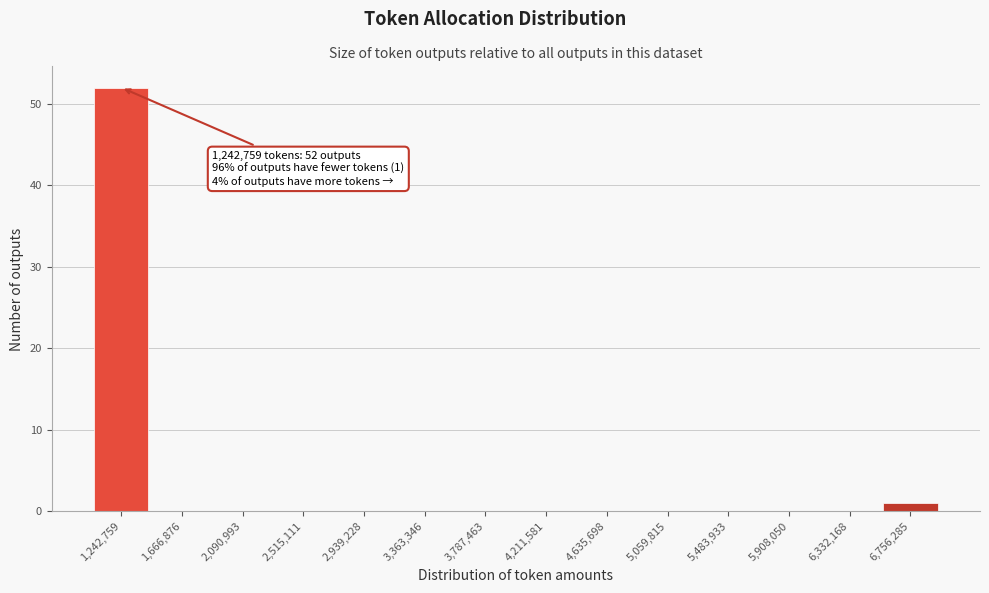

Reading left to right, list all the values displayed in this chart.

1,242,759=52	1,666,876=0	2,090,993=0	2,515,111=0	2,939,228=0	3,363,346=0	3,787,463=0	4,211,581=0	4,635,698=0	5,059,815=0	5,483,933=0	5,908,050=0	6,332,168=0	6,756,285=1